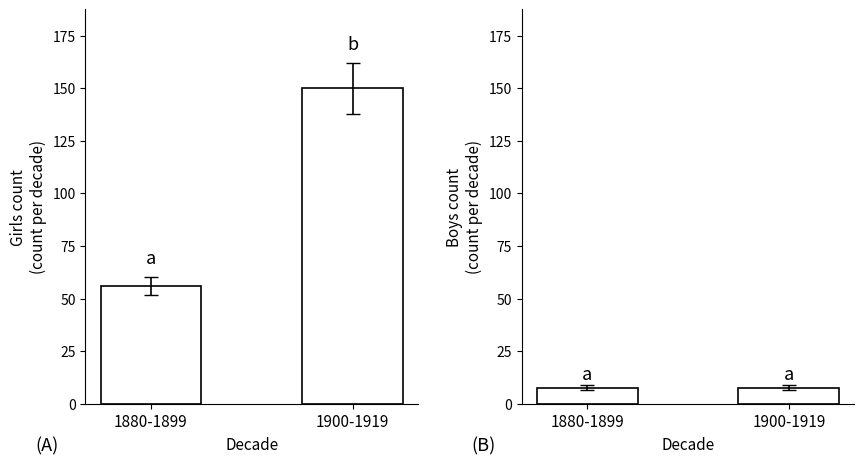

What are all the series names shown in the legend?

Girls, Boys